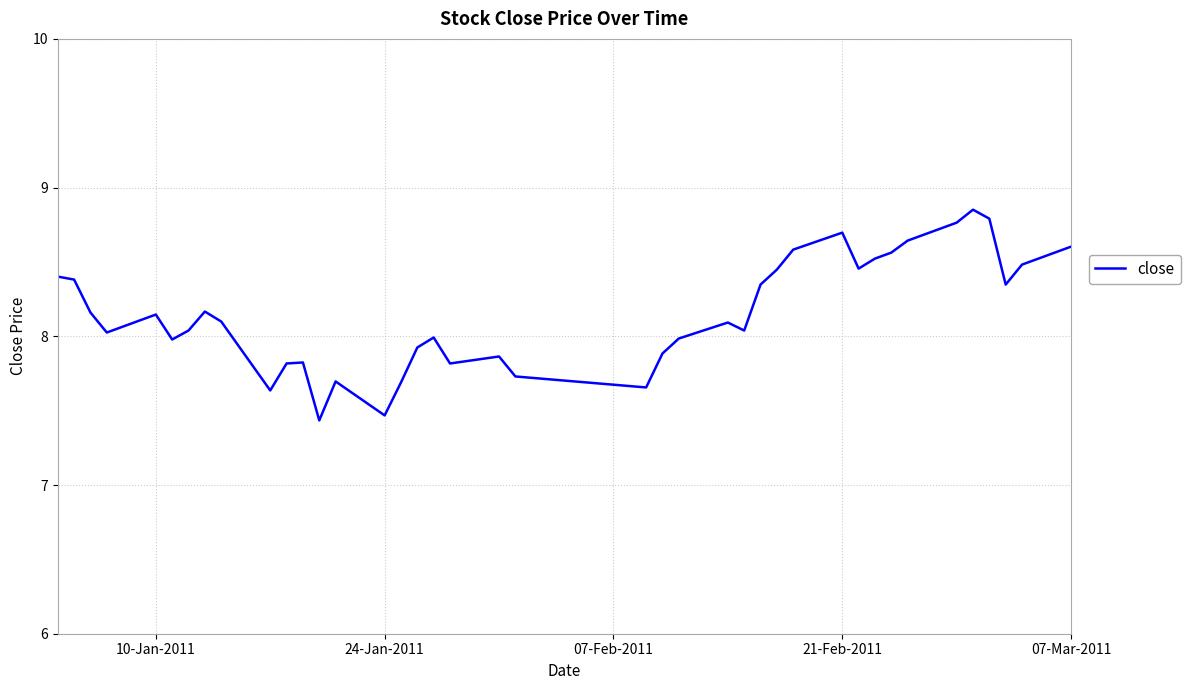

How many lines are shown in the chart?

1